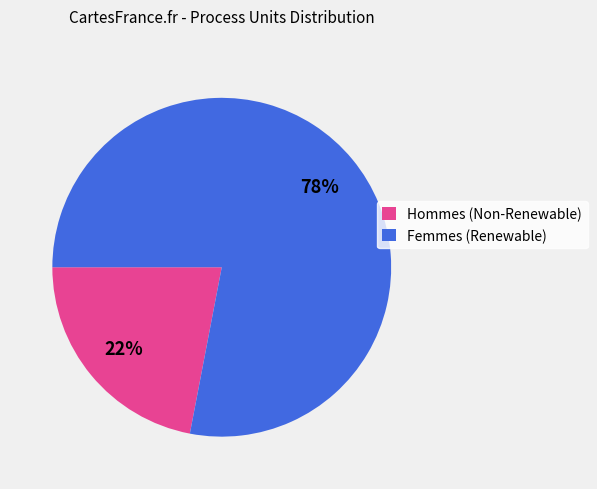

Is the sum of Femmes (Renewable) and Hommes (Non-Renewable) greater than half?

Yes